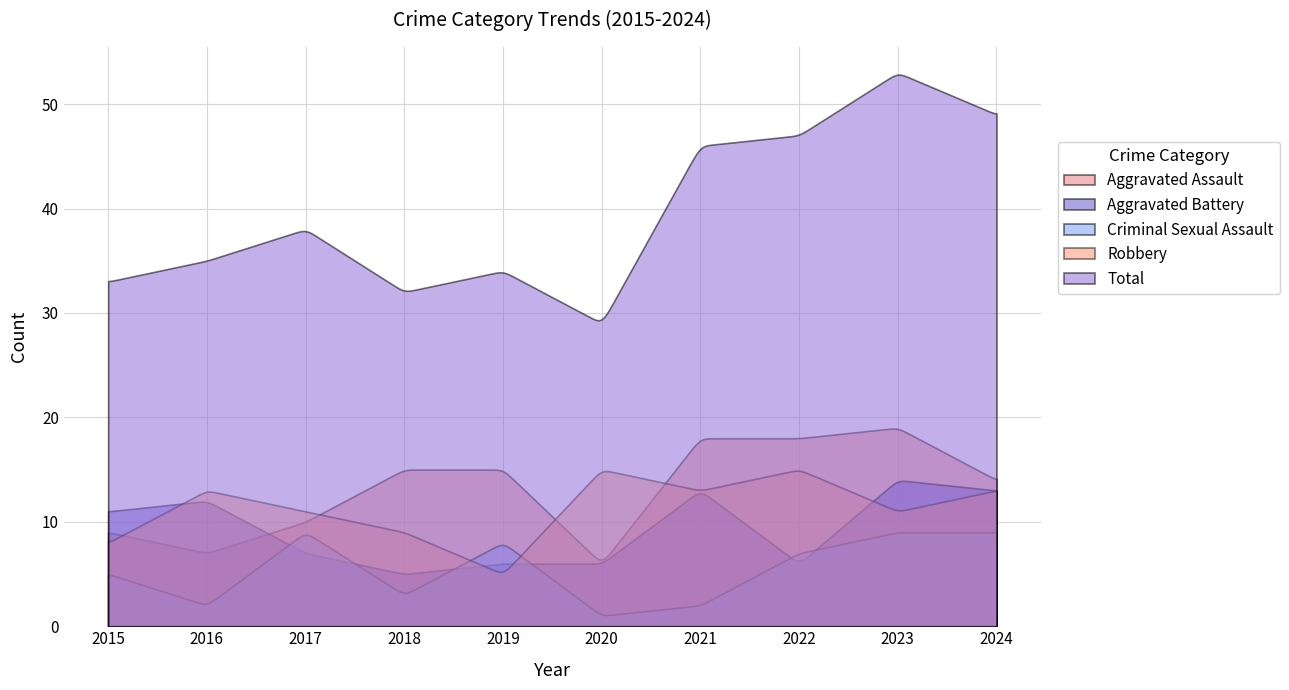

What is the difference between the second highest and minimum values in the Robbery series?

9.7